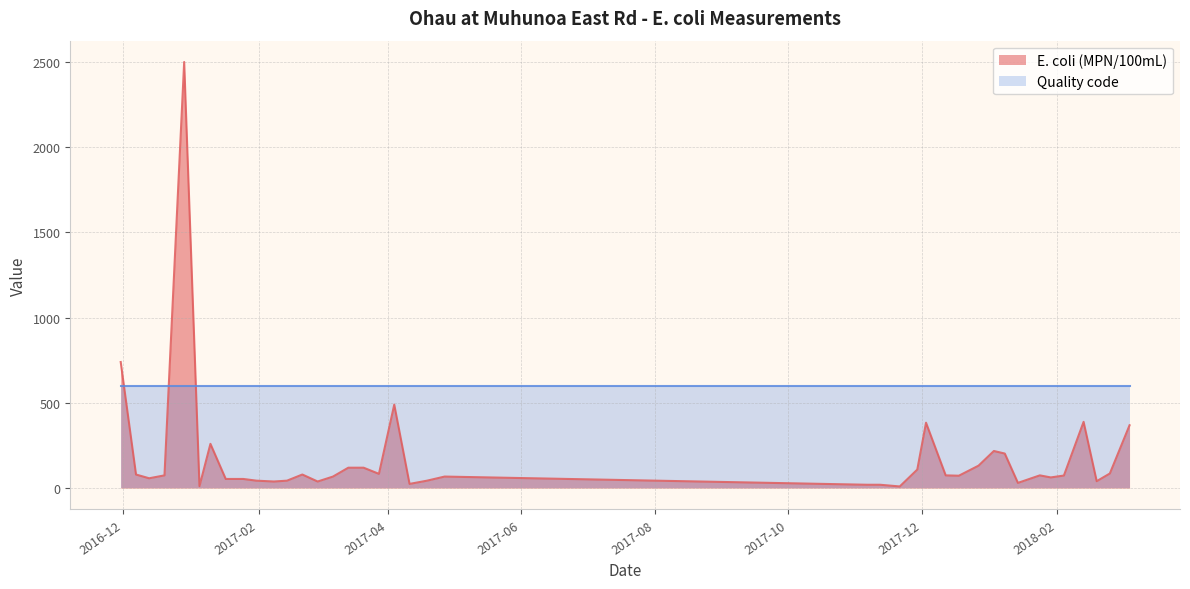

What is the difference between the second highest and minimum values?

730